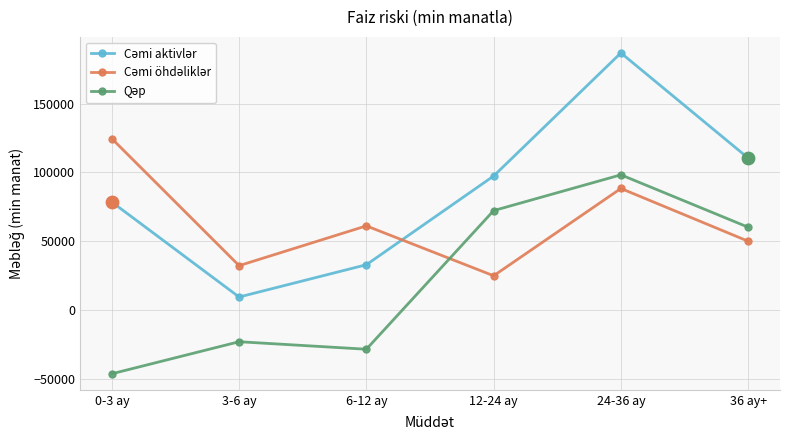

At which category is the sum across all series the highest?

24-36 ay